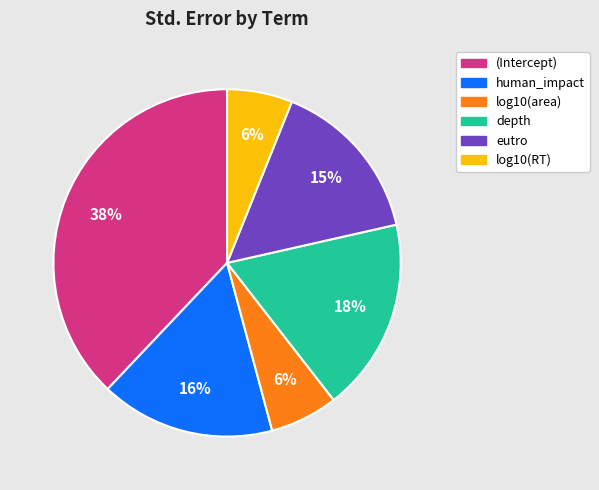

How many segments does this pie chart have?

6